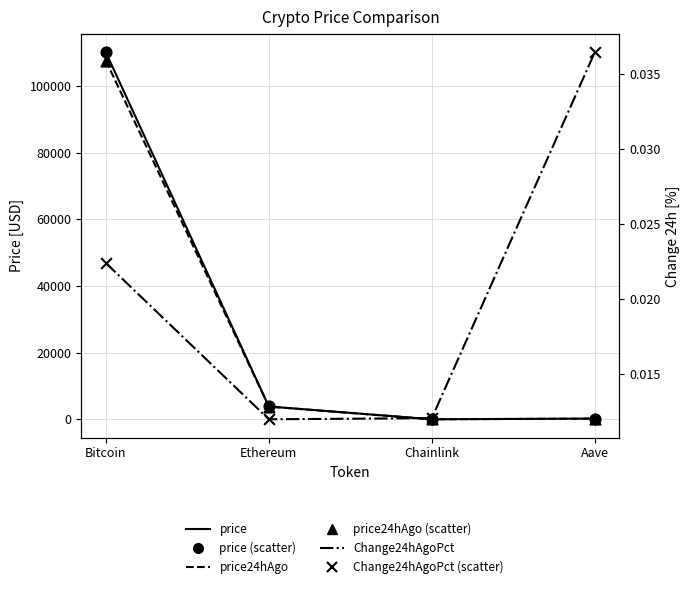

What is the total value across all series at Aave?

882.3